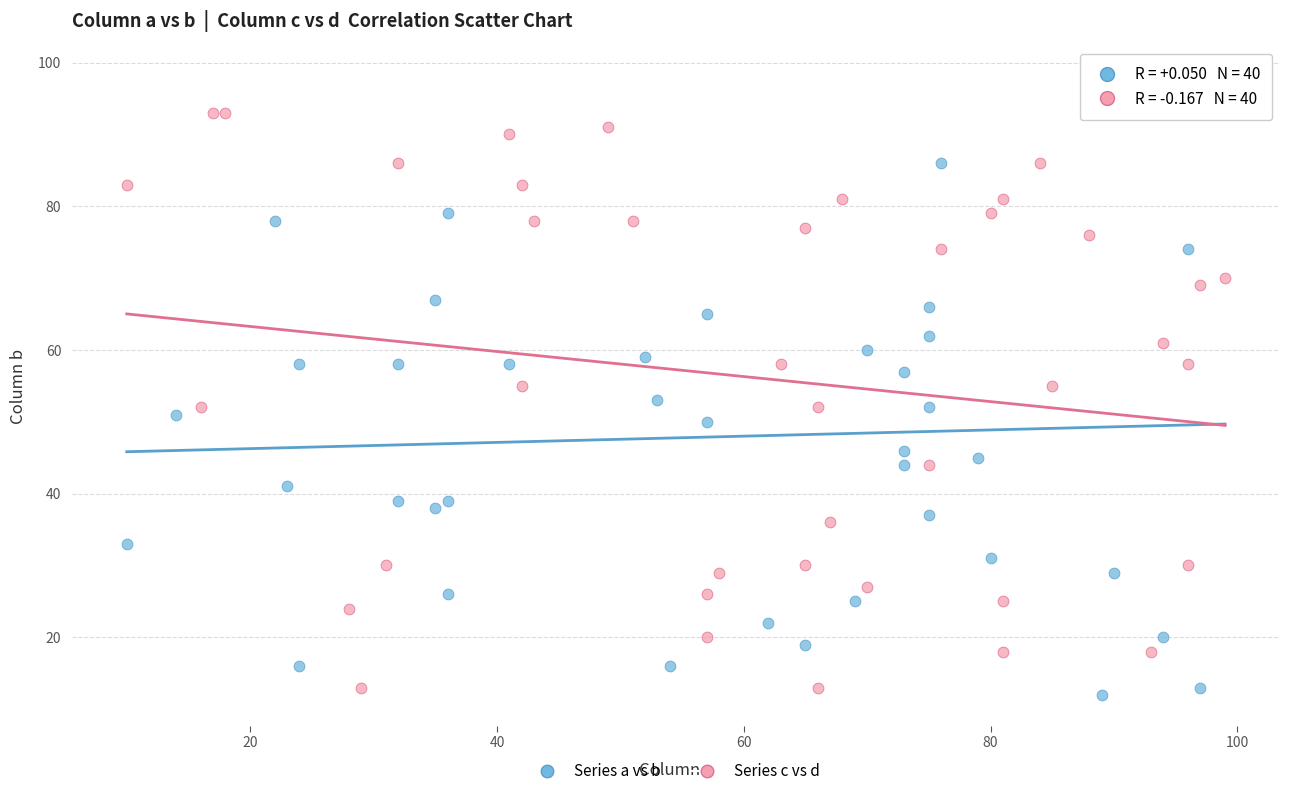

Which series has the widest spread of Y values?

Series a vs b